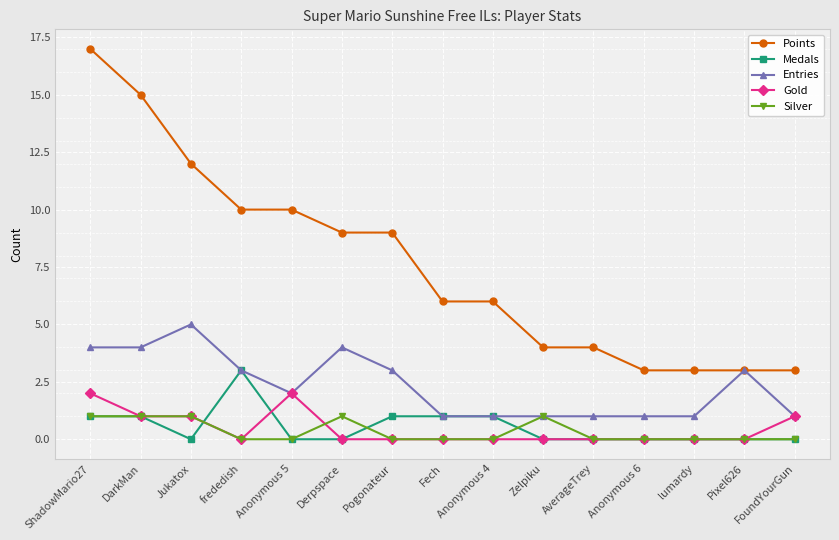

What is the approximate value of Entries at DarkMan?

4